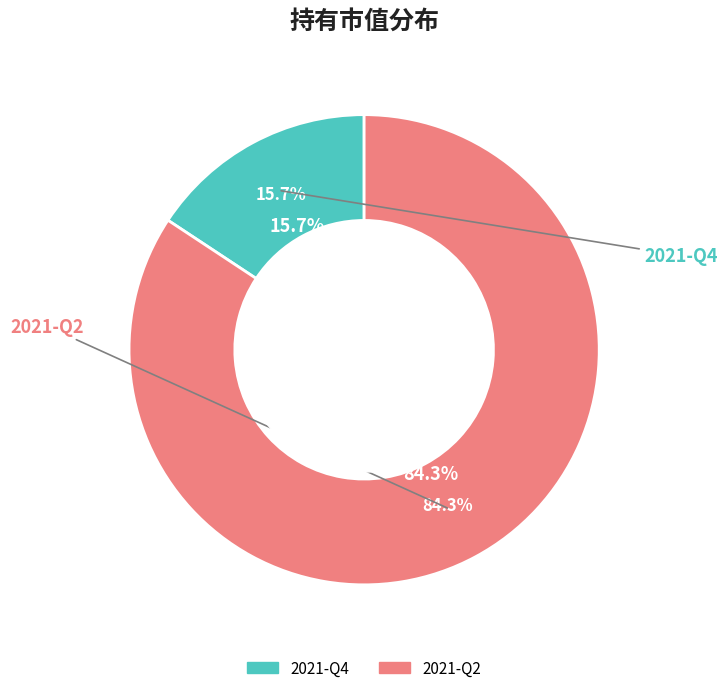

Is 2021-Q4 the majority of the pie?

No